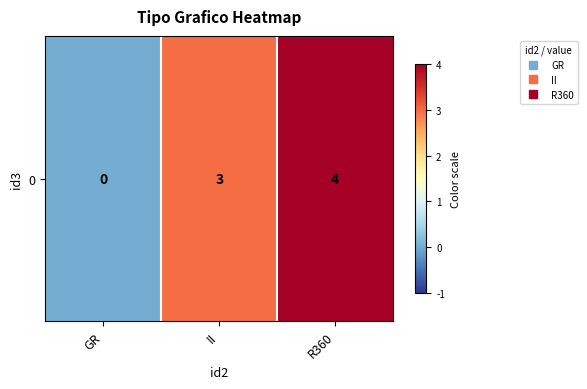

What is the sum of all values?

7